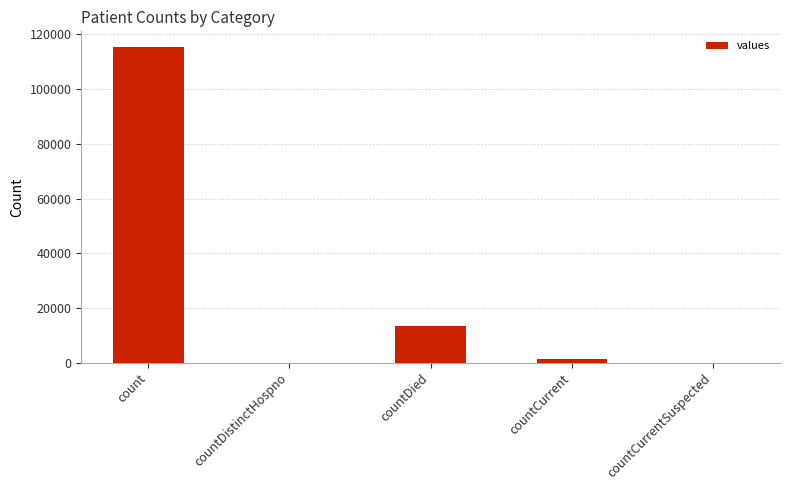

Is it true that the value at countCurrentSuspected is 42211?

False